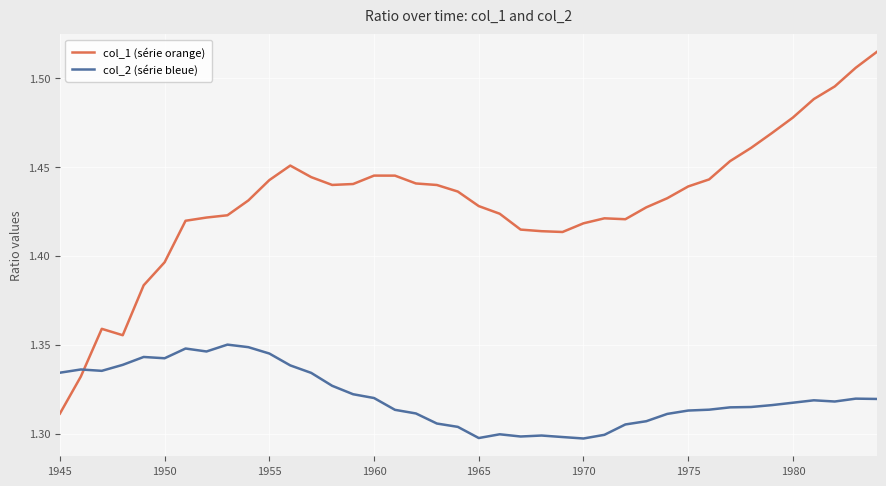

Which series has the largest total across all categories?

col_1 (série orange)